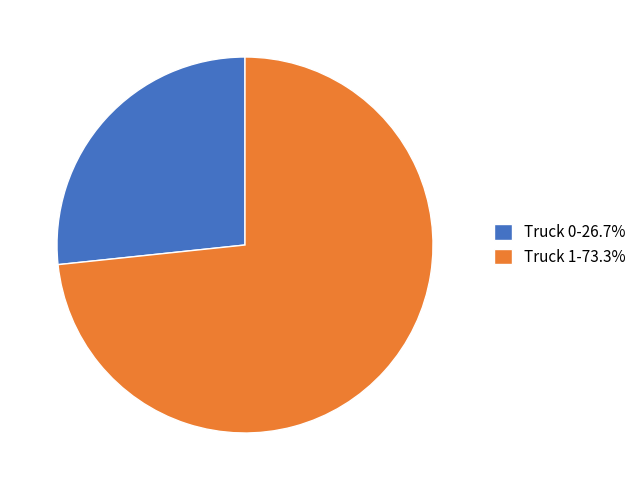

Is the sum of Truck 1 and Truck 0 greater than half?

Yes